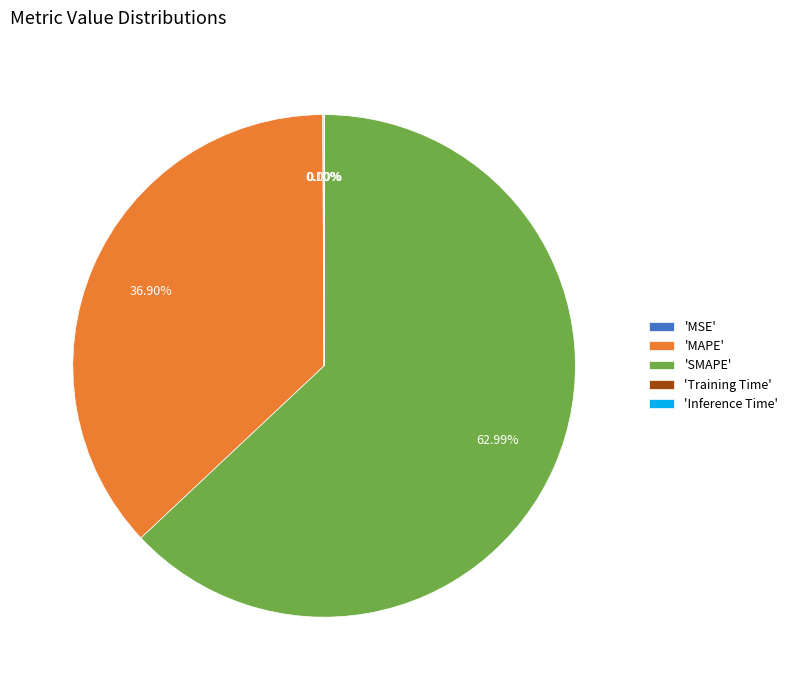

Which category accounts for the majority?

'SMAPE'